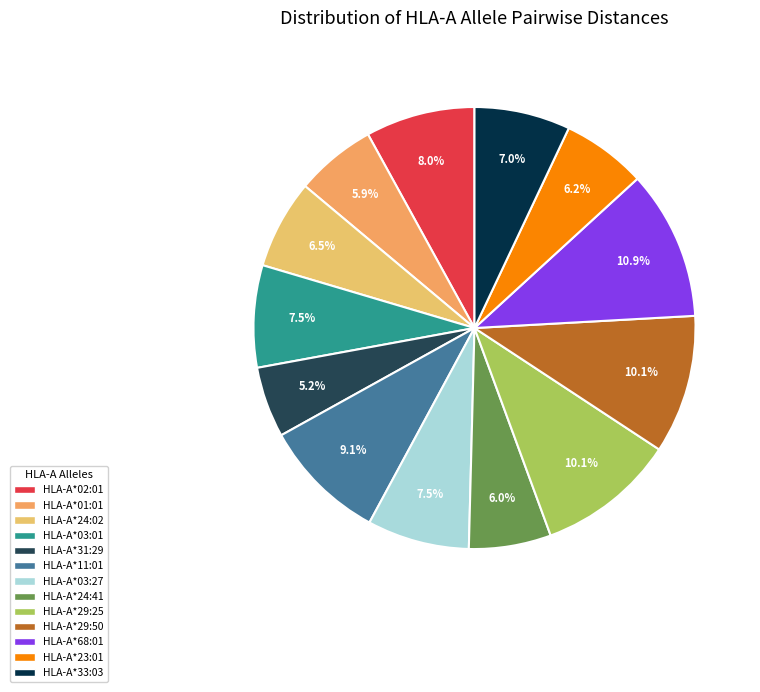

What percentage is the HLA-A*29:50 slice, to the nearest percent?

10%